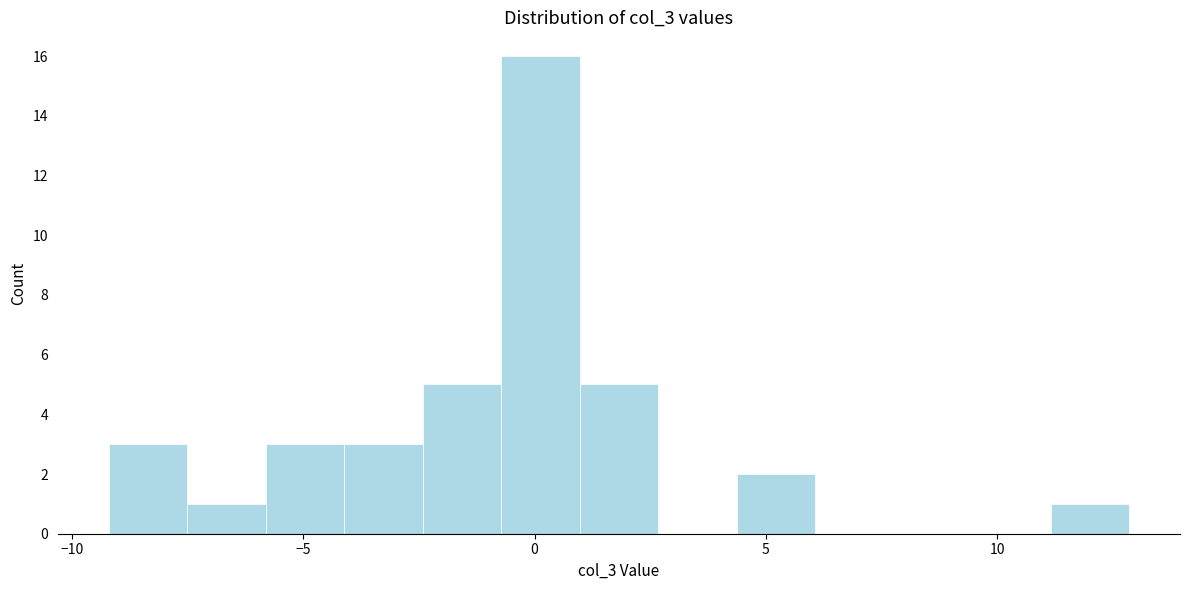

Read against the x-axis, roughly where is the centre of the tallest bar?

0.0